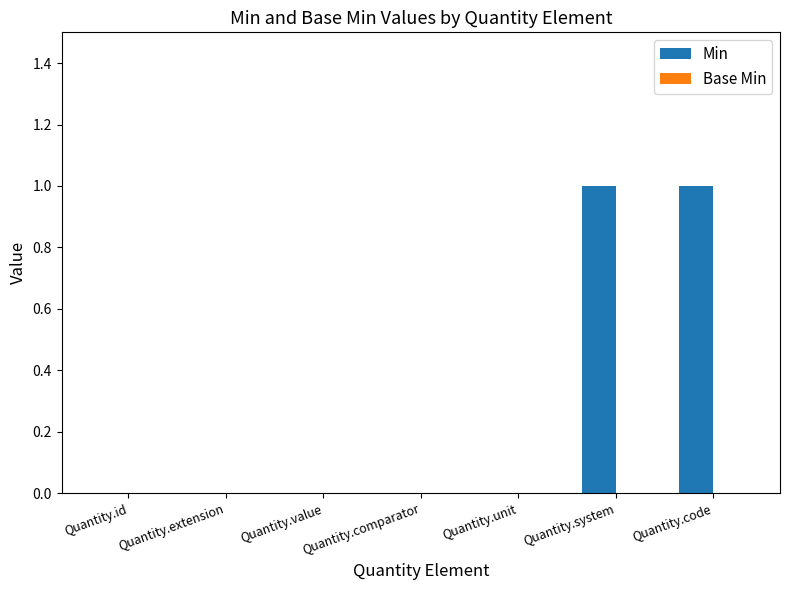

Between Quantity.id and Quantity.system, which is larger?

Quantity.system